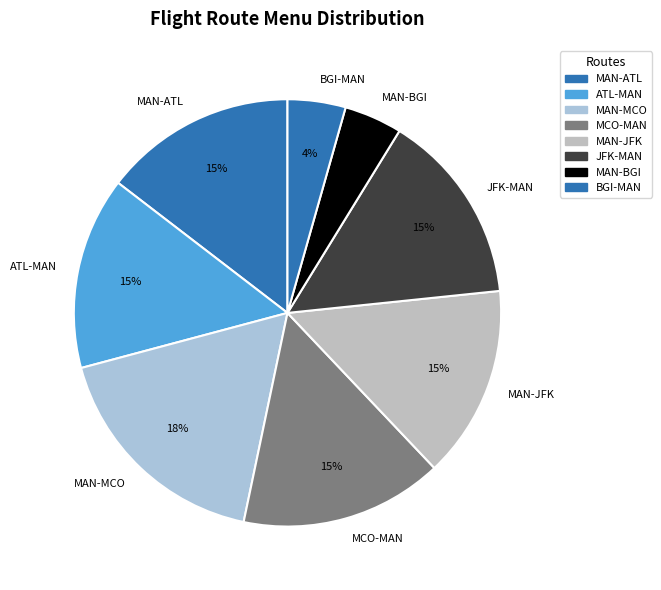

To the nearest percent, what percentage of the pie is MAN-JFK?

15%